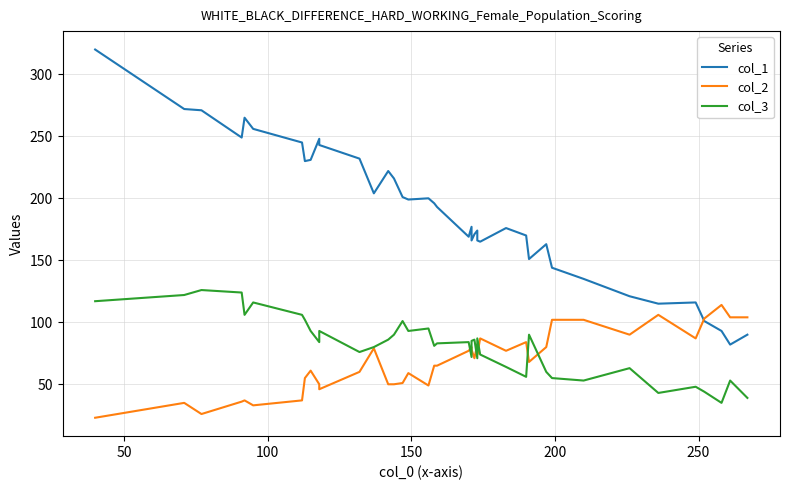

What is the highest value of the col_1 series?

320